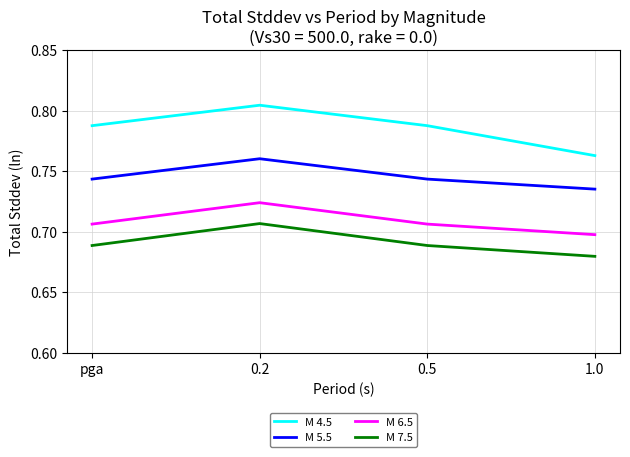

At which category does M 6.5 reach its first local peak?

0.2